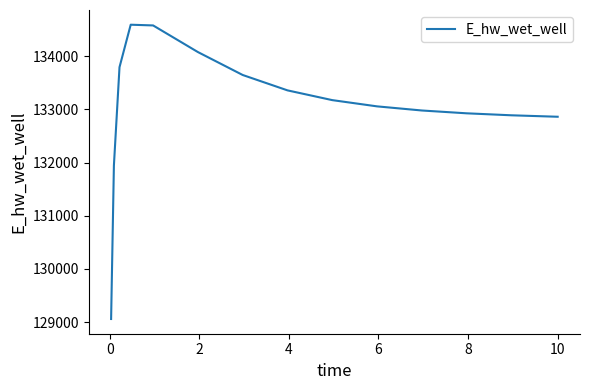

What is the greatest value displayed?

134594.1